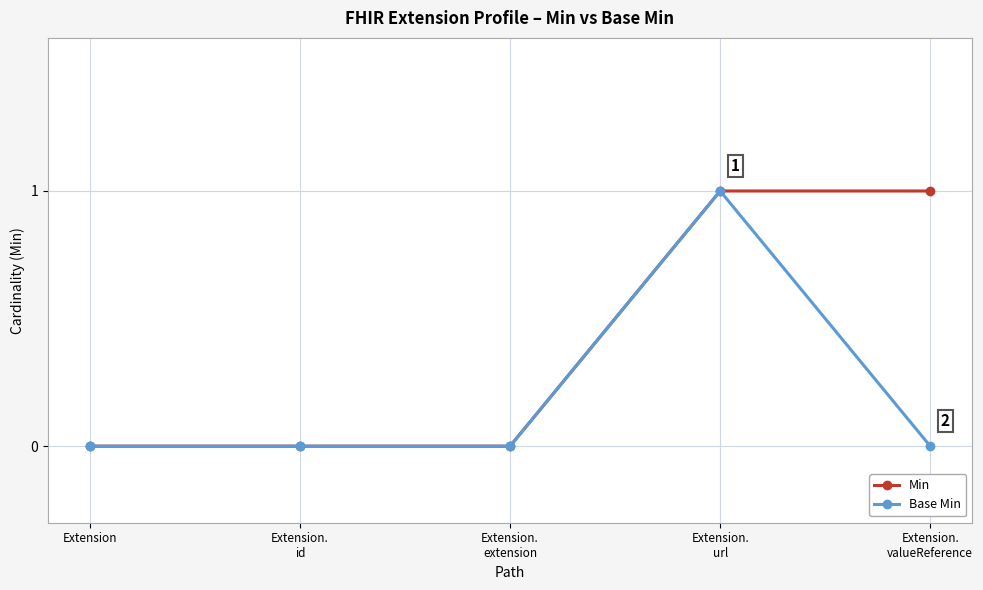

What position from the left is Extension?

1